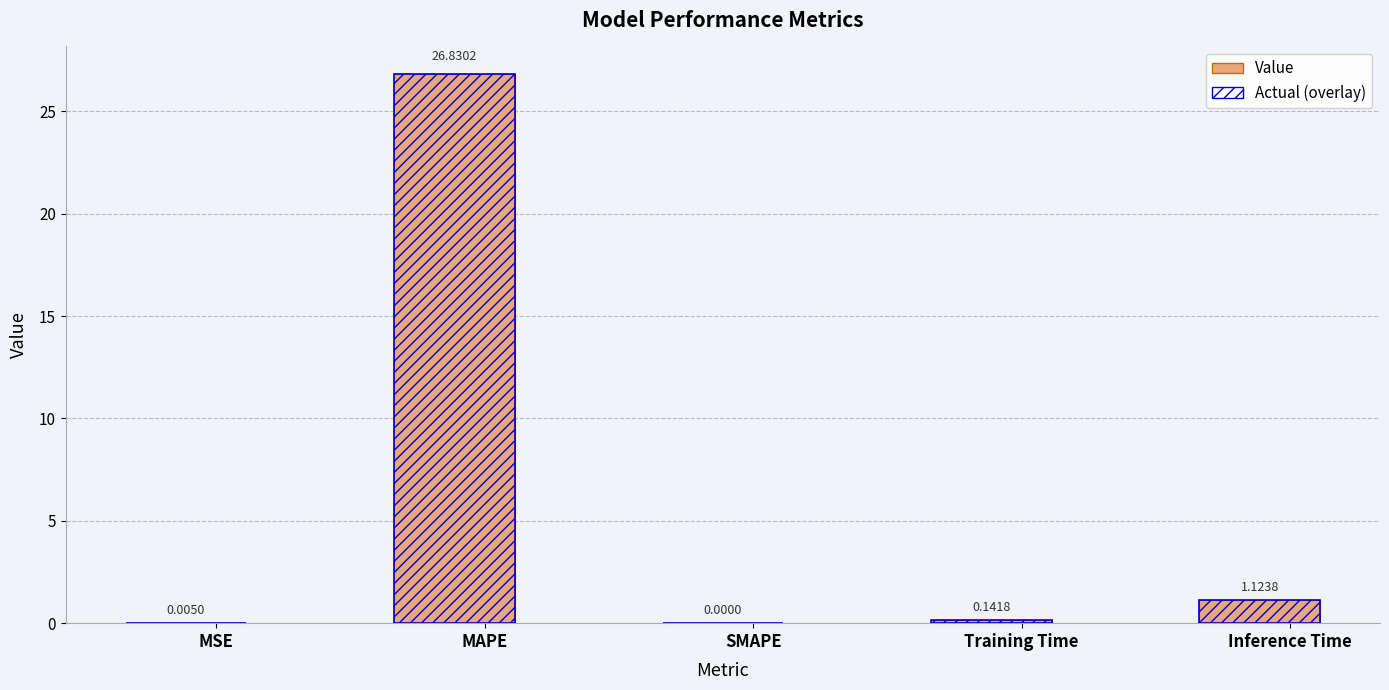

What is the average value of the col_1 (Value) series?

5.6